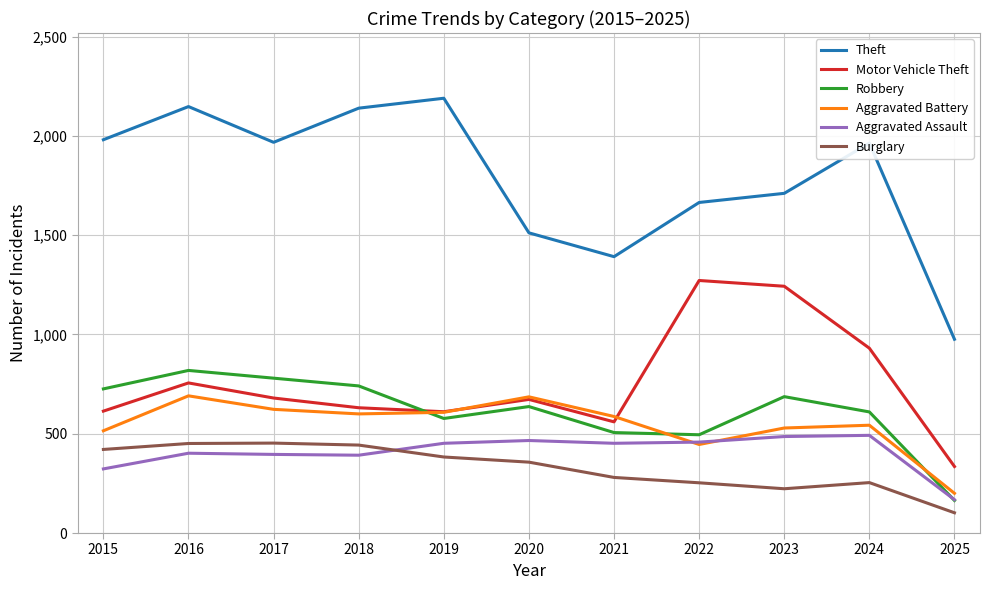

What value does the Theft series have at 2021?

1392